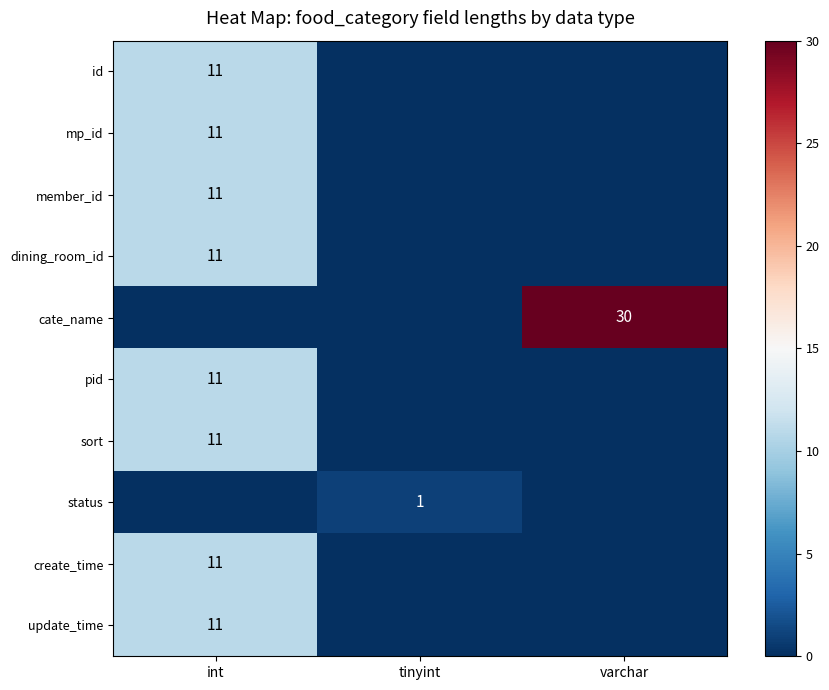

At which label is mp_id closest to 5?

tinyint